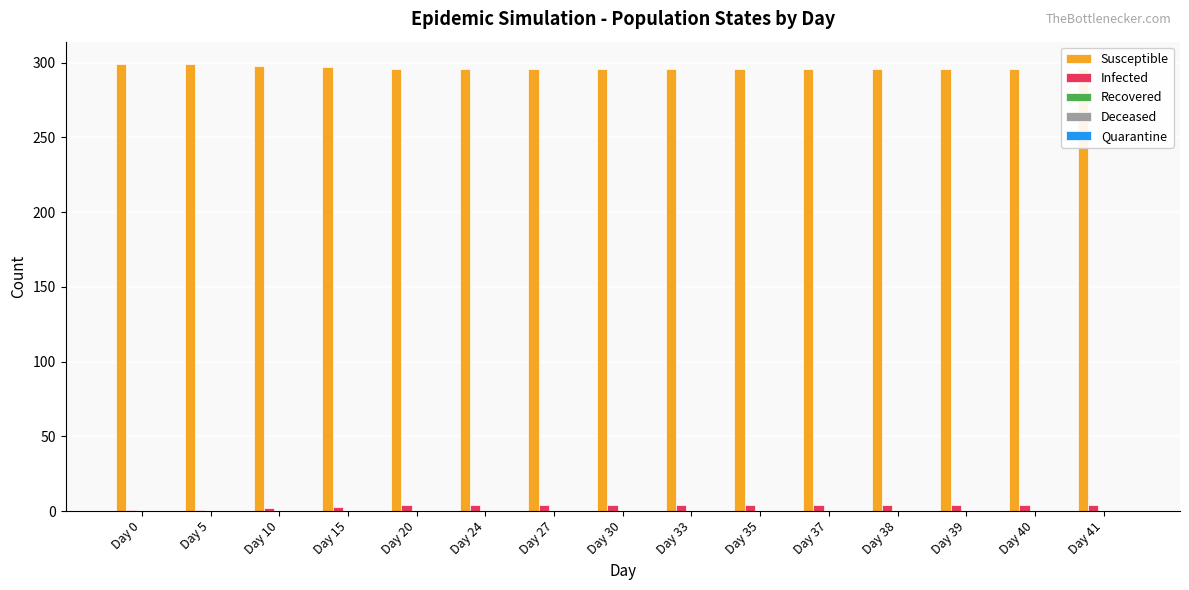

Which series has the widest spread of values?

Susceptible